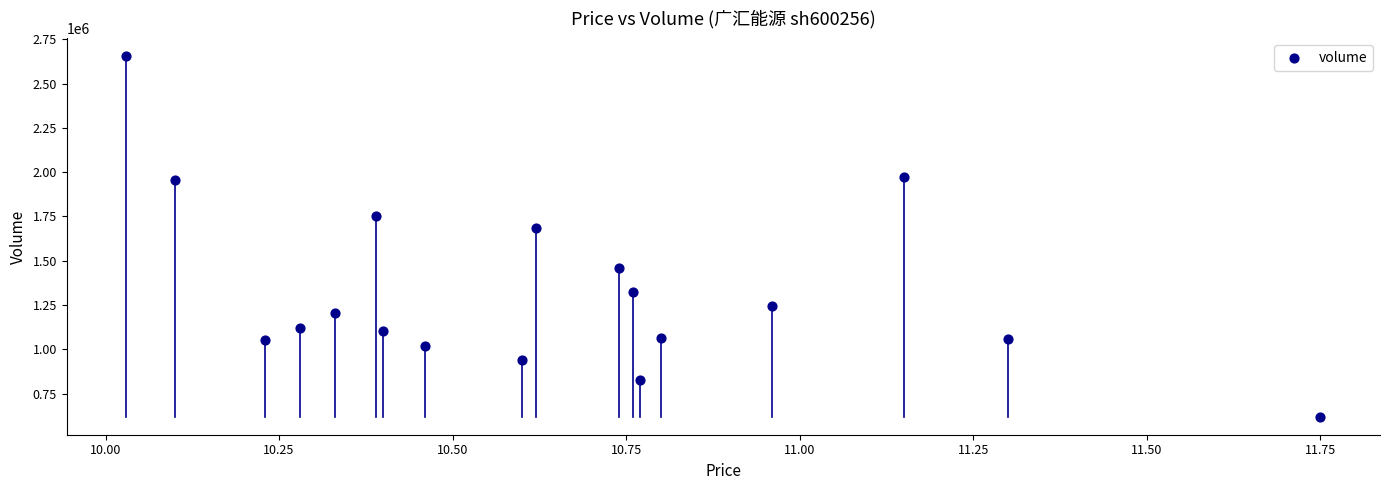

What Y value in the scatter plot is closest to 1636378?

1684997